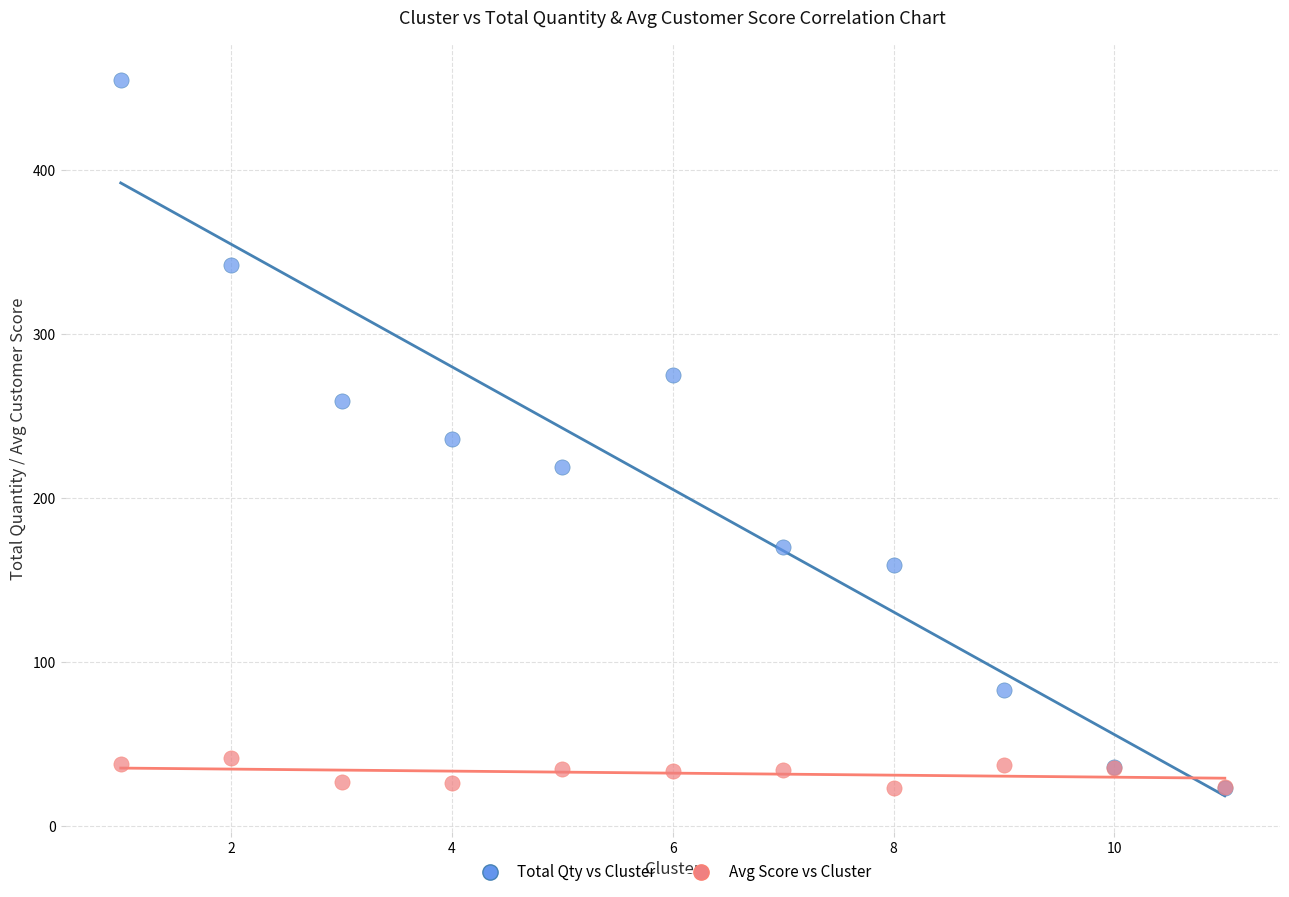

Which series reaches the maximum Y coordinate?

Total Qty vs Cluster